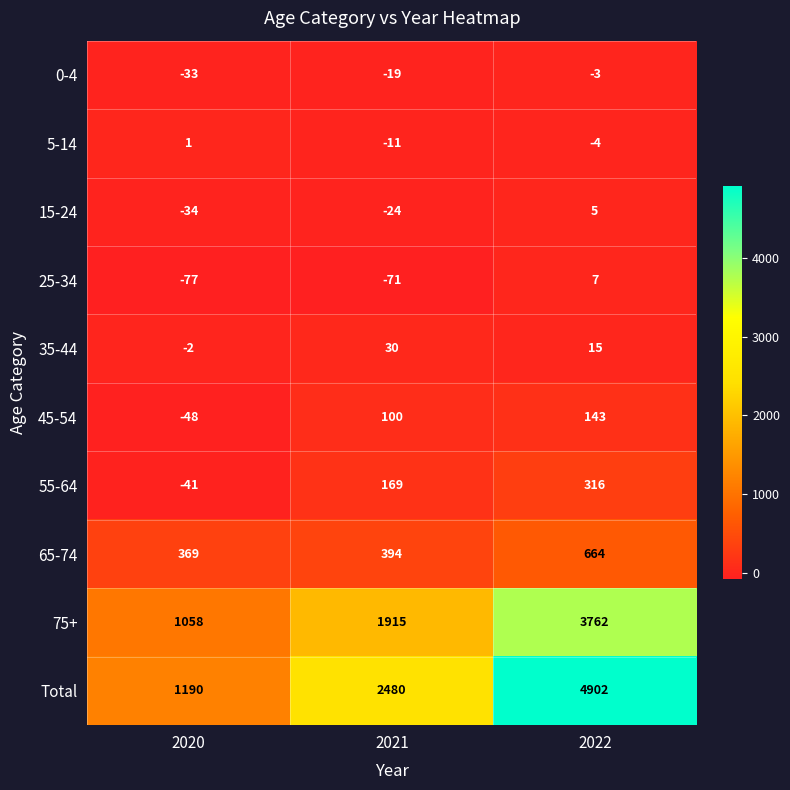

Read the 15-24 value at 2021, to the nearest 10.

-20